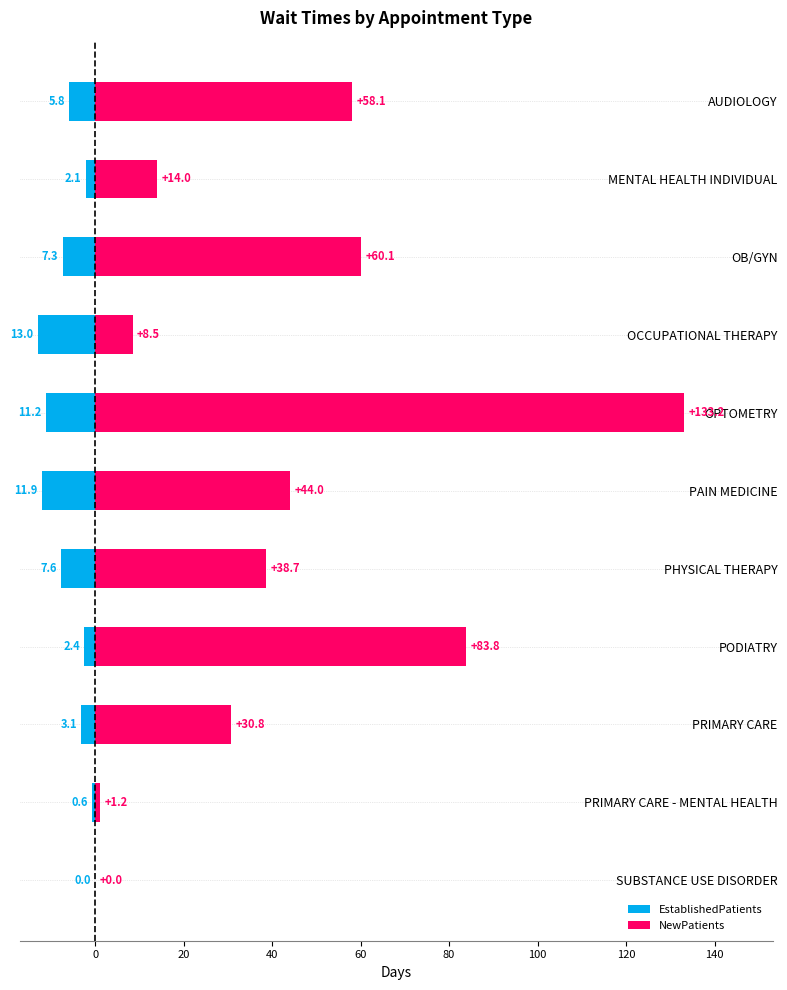

Count the number of data series in this chart.

2